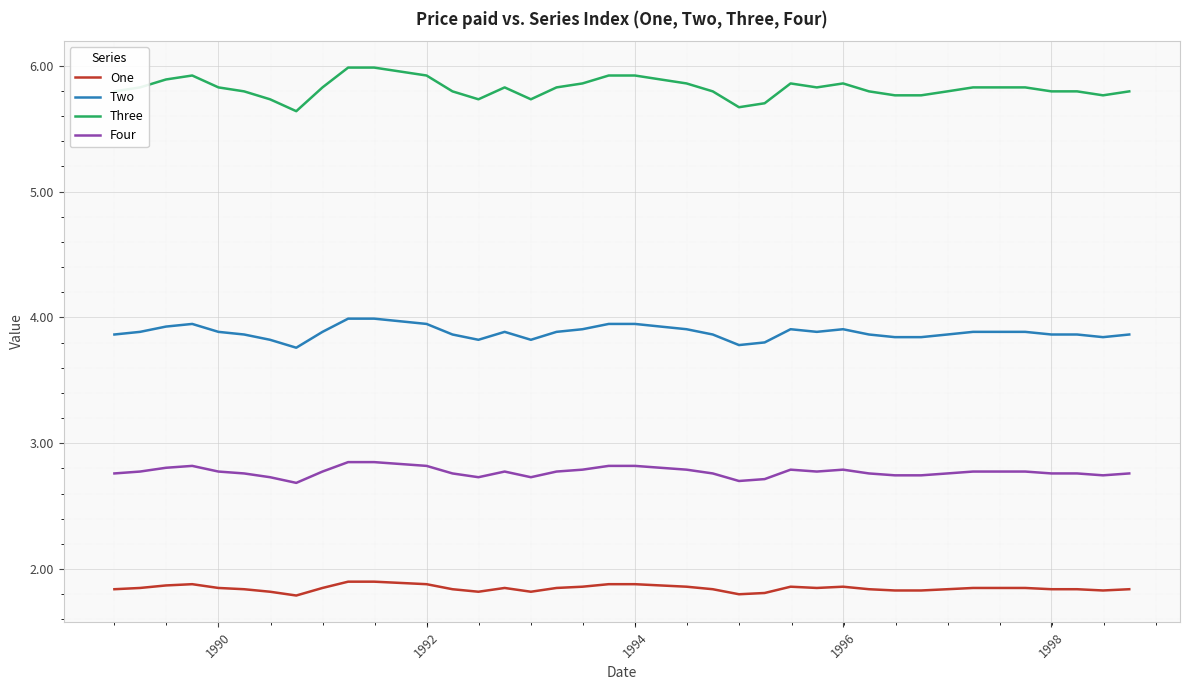

Rank the series by their average value, from highest to lowest.

Three, Two, Four, One